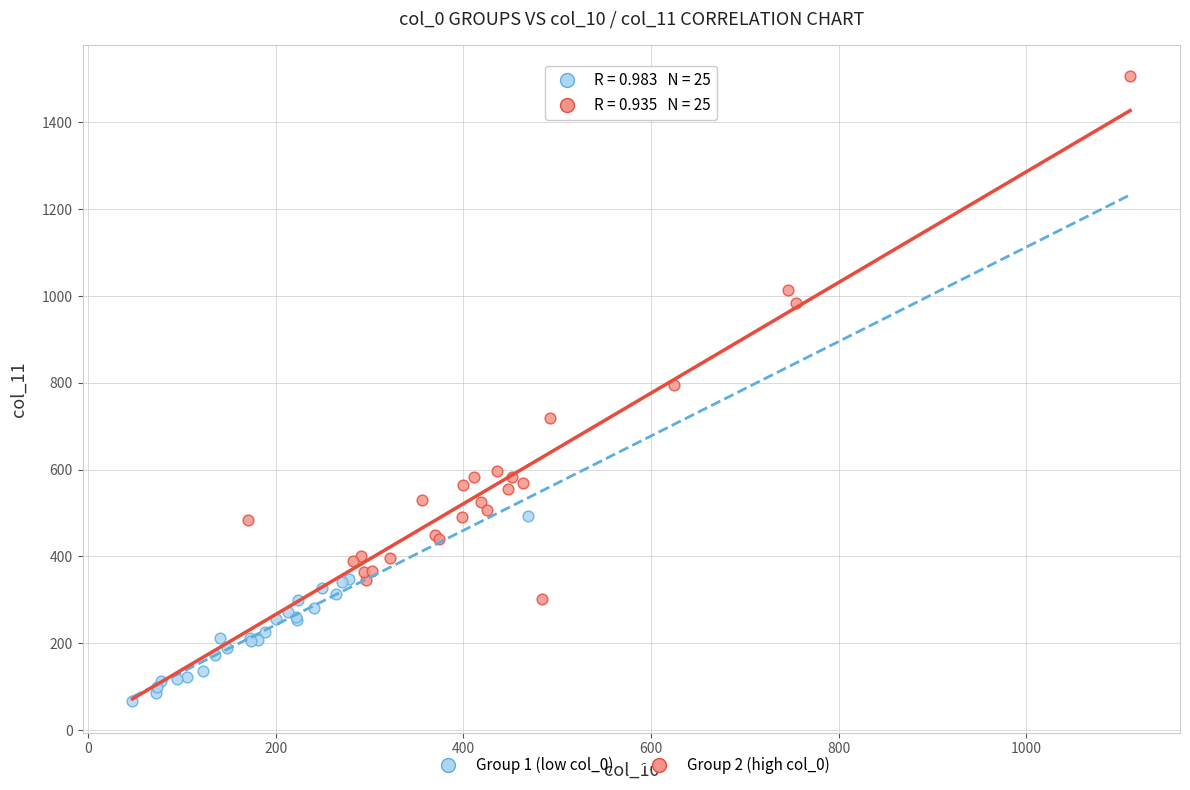

What are all the series names shown in the legend?

Group 1 (low col_0), Group 2 (high col_0)